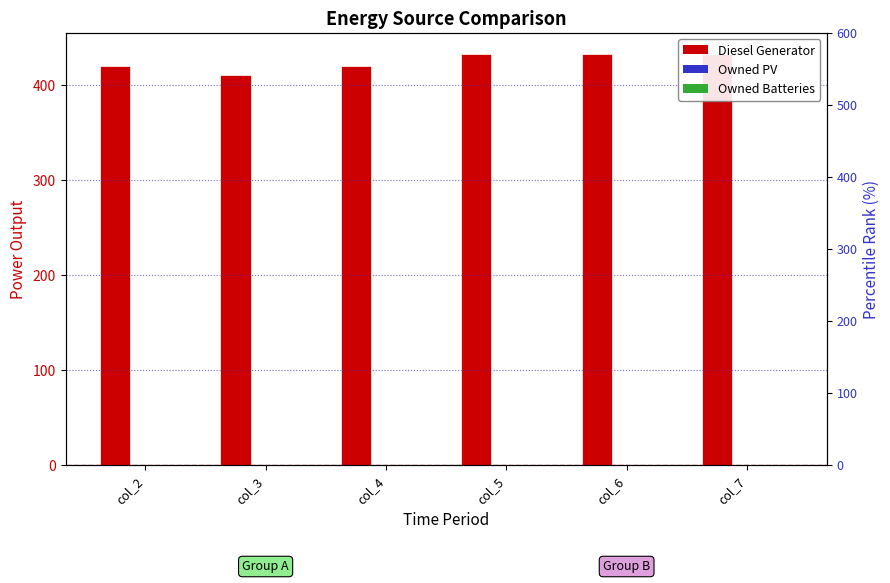

Which series changed the most between col_2 and col_5?

Diesel Generator